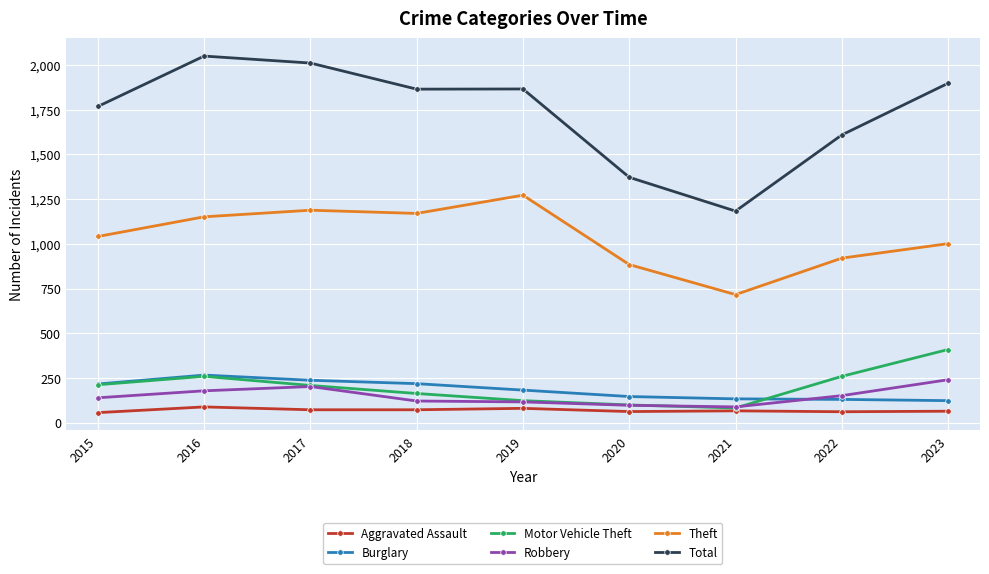

Count the number of categories in the chart.

9